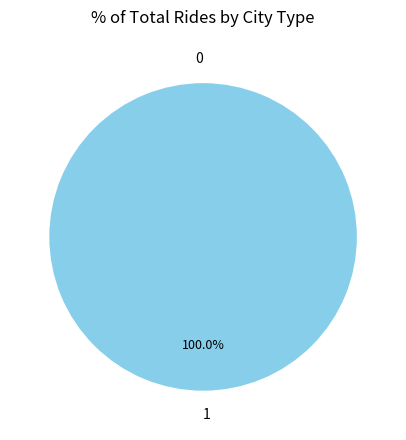

Is 1 the majority of the pie?

Yes